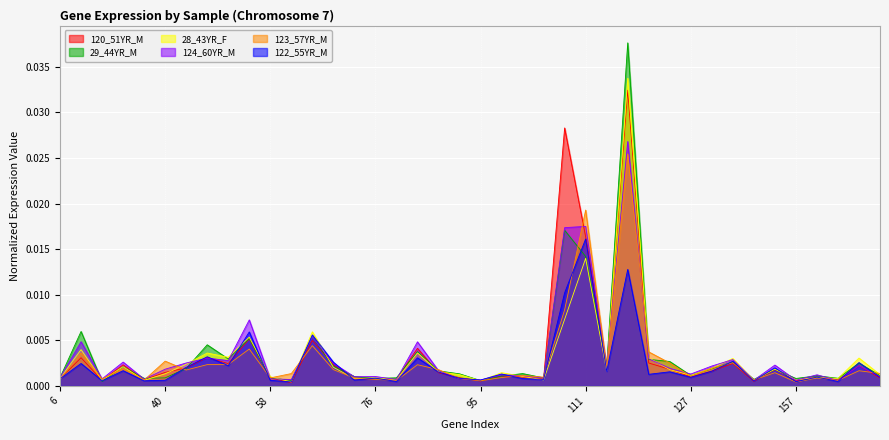

True or false: 28_43YR_F has more than 2 interior local peaks.

True